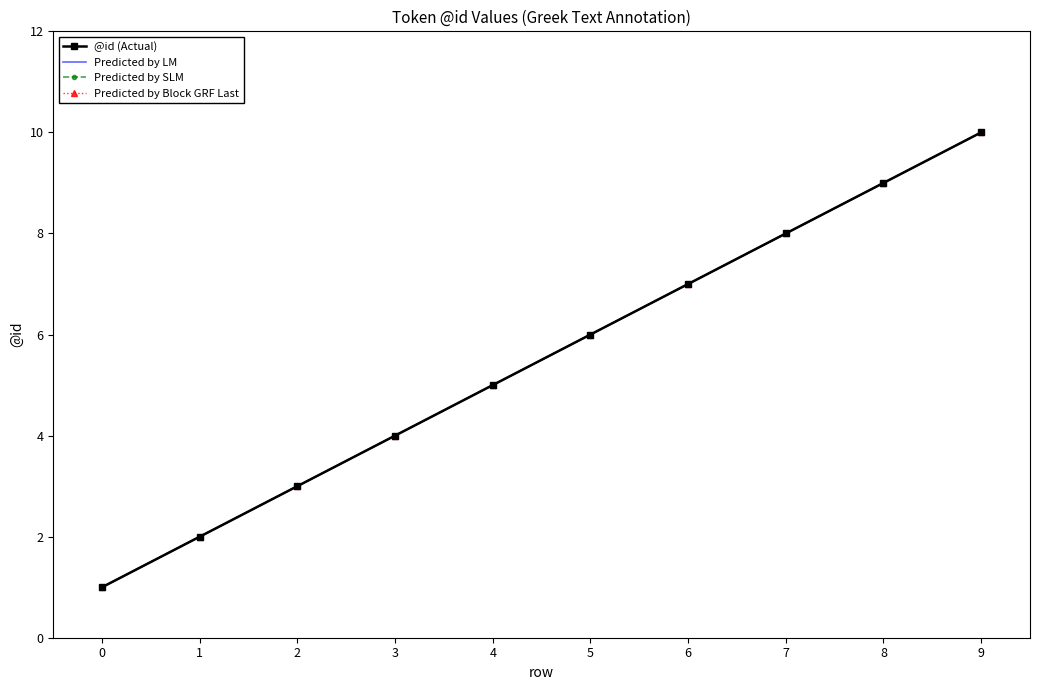

Count the @id (Actual) values in the range 3 to 8.

6